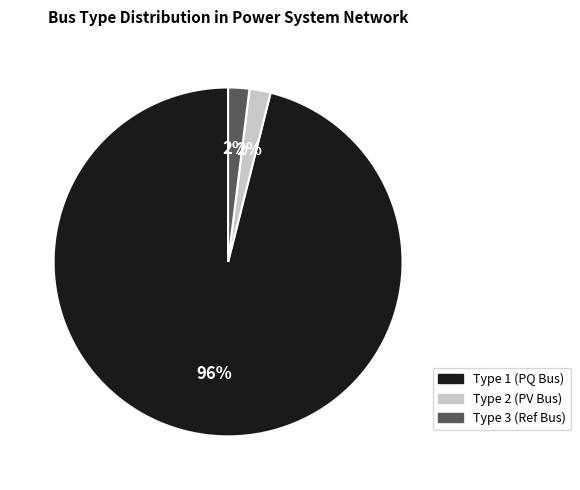

Combined, do Type 3 (Ref Bus) and Type 2 (PV Bus) account for over 50%?

No